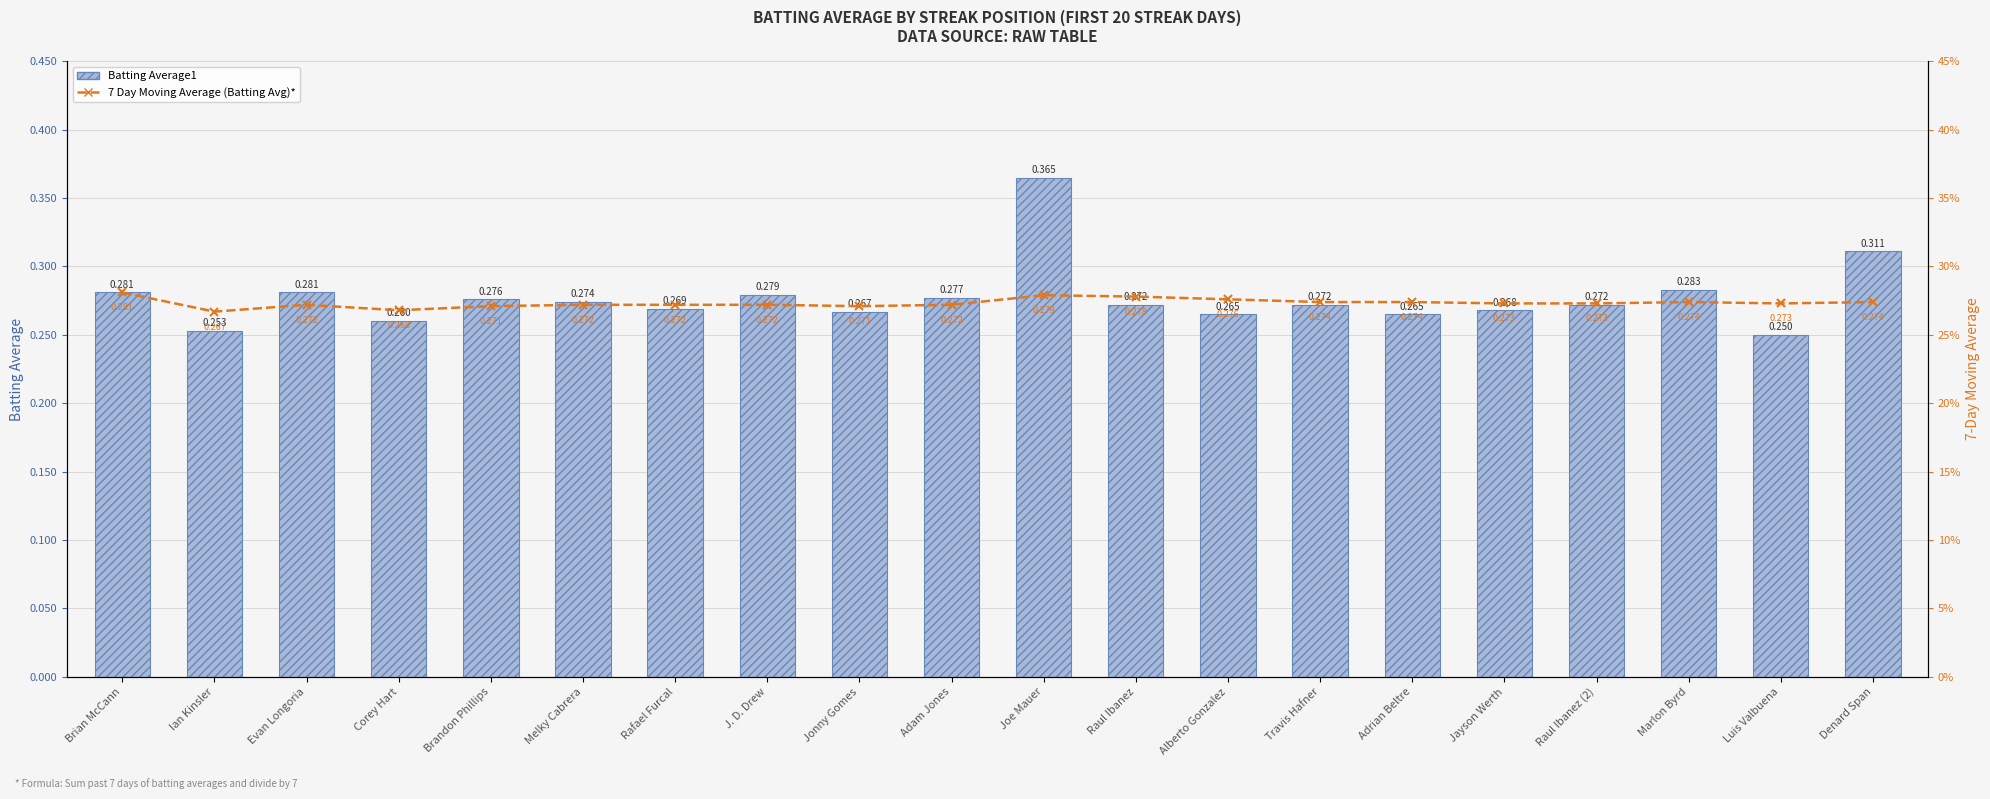

Which category has the highest value across all series?

Joe Mauer